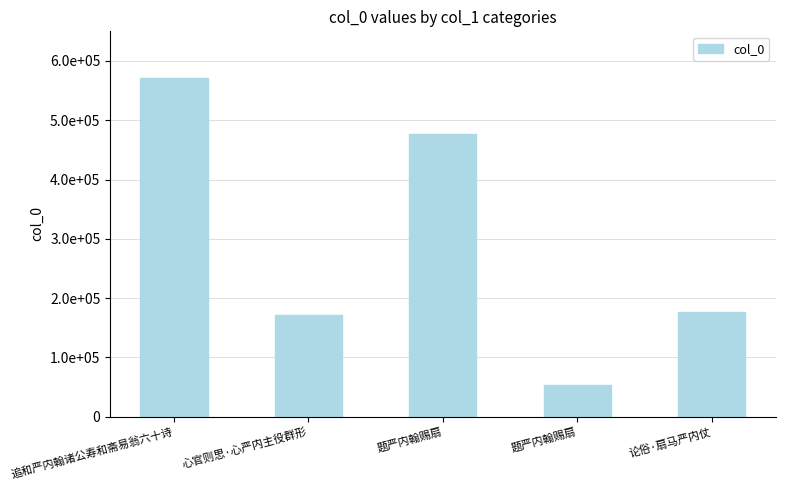

Rank the categories by value from highest to lowest.

追和严内翰诸公寿和斋易翁六十诗, 题严内翰赐扇, 论俗·扇马严内仗, 心官则思·心严内主役群形, 题严内翰赐扇